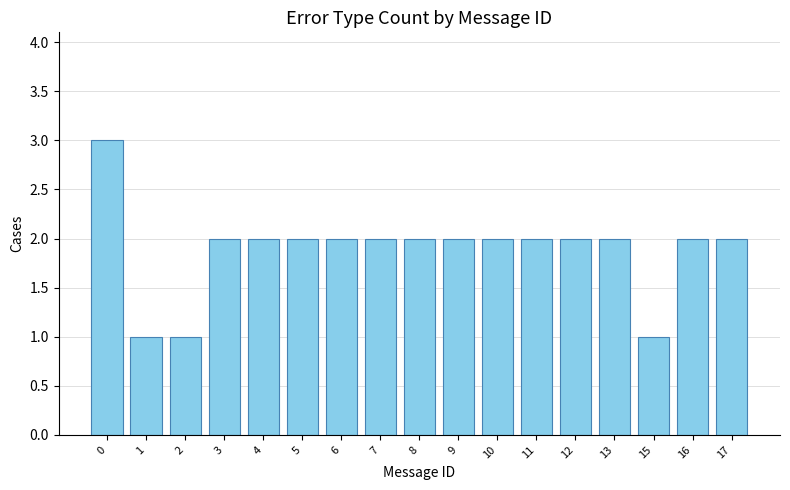

The value at 4 is 3. True or false?

False